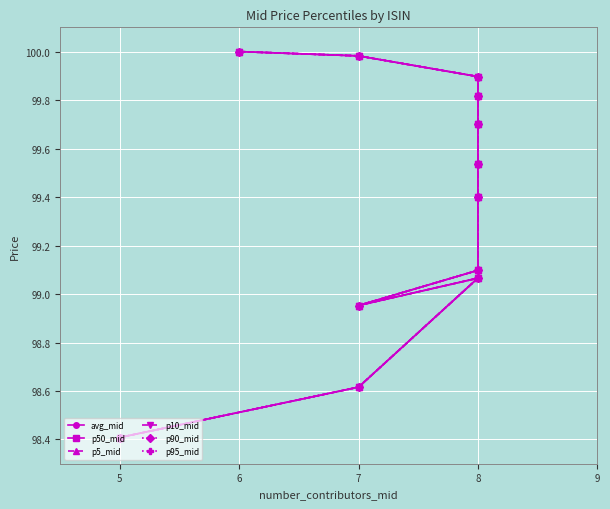

What are all the series names shown in the legend?

avg_mid, p50_mid, p5_mid, p10_mid, p90_mid, p95_mid